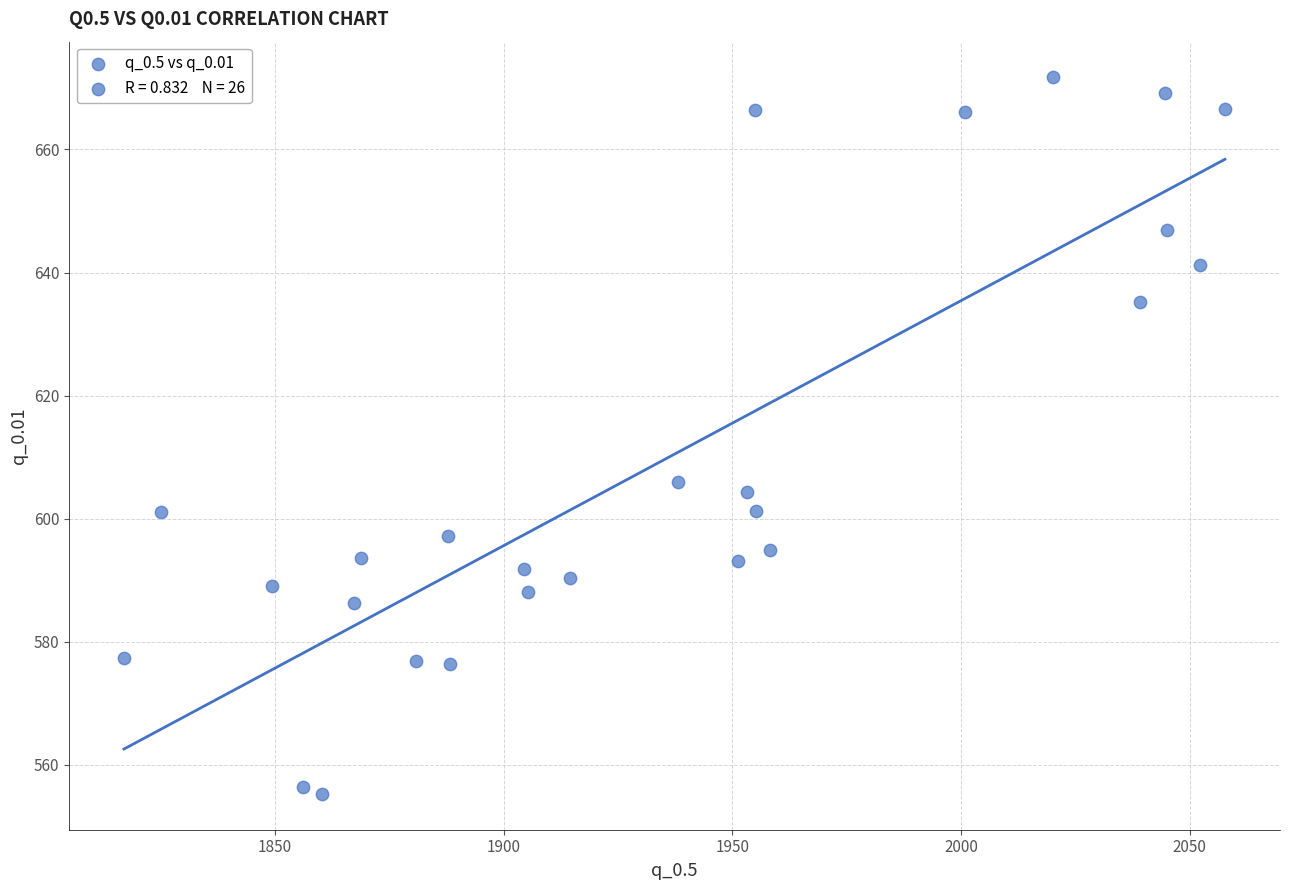

What Y value in the scatter plot is closest to 613?

606.0